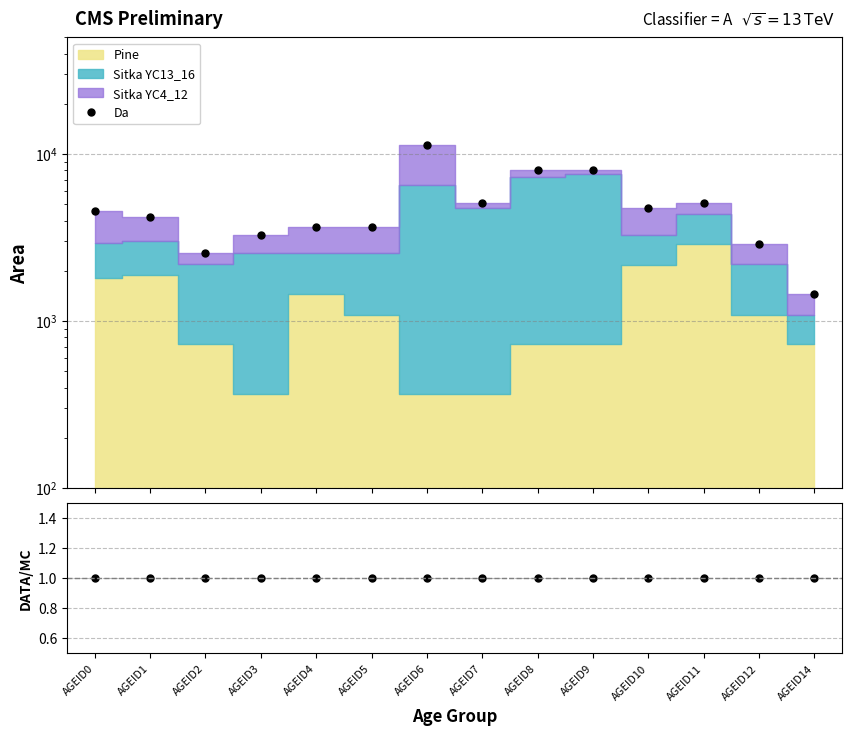

True or false: Da and DATA/MC intersect in this chart.

False